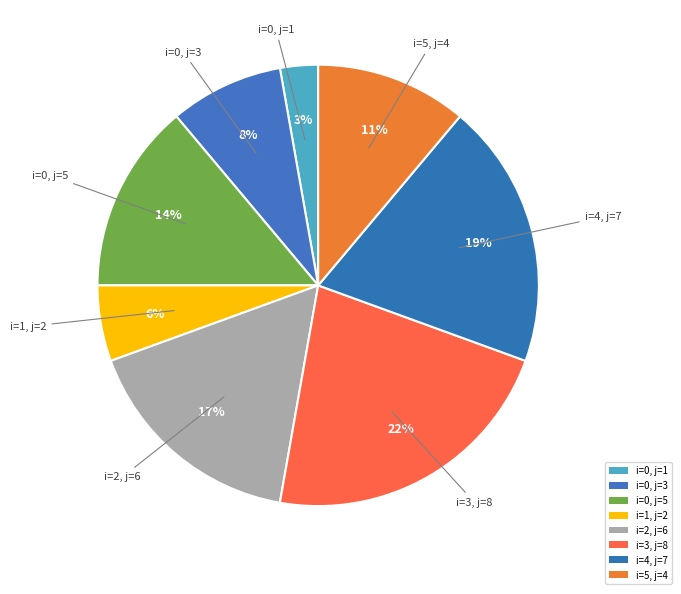

How many segments does this pie chart have?

8